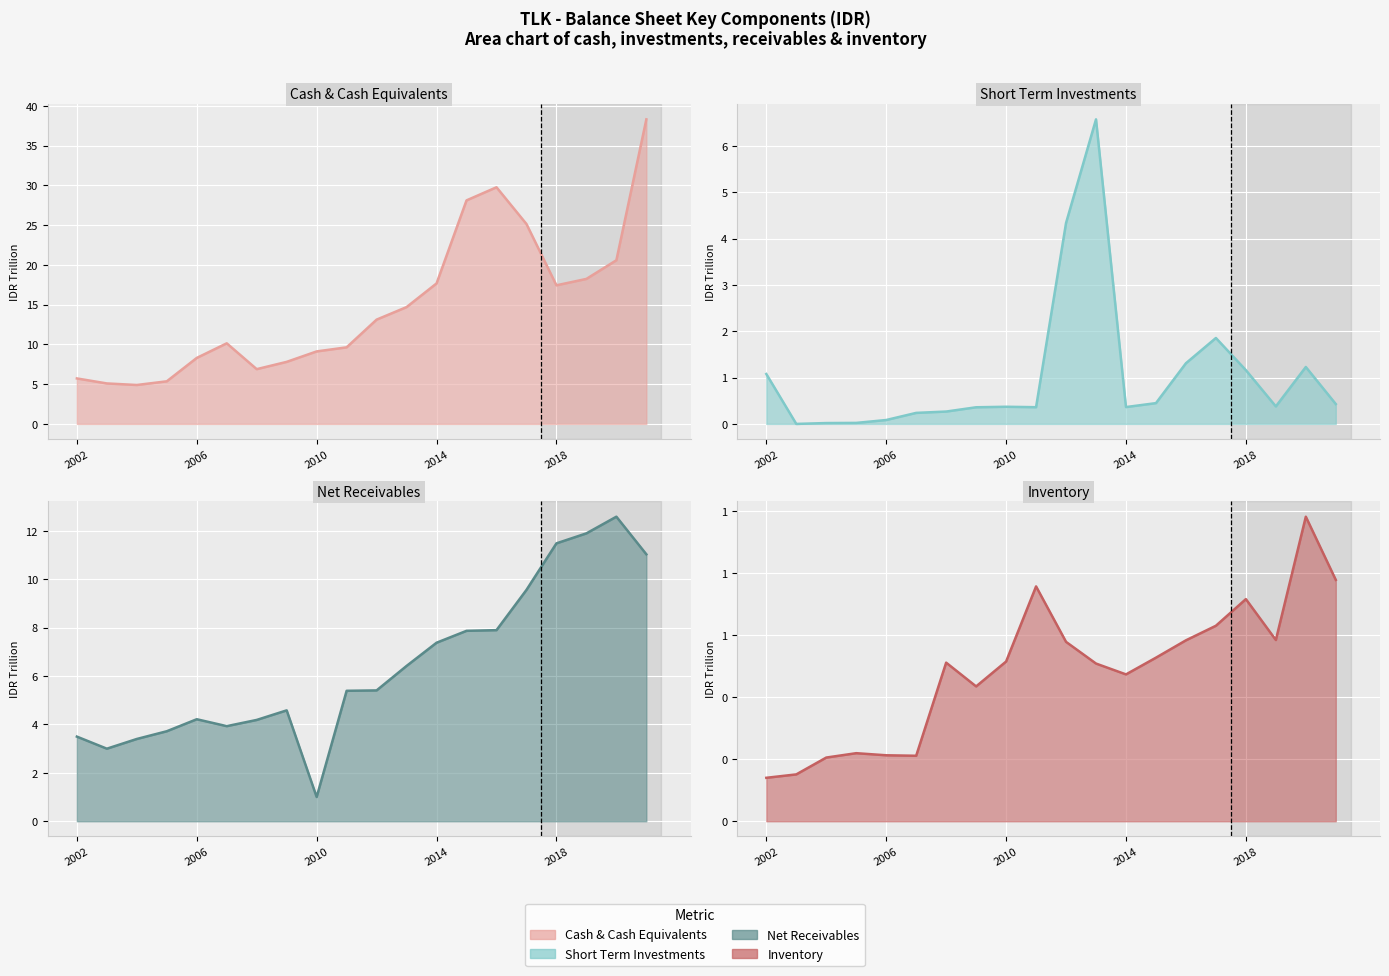

True or false: Cash & Cash Equivalents has more than 1 points higher than both neighbors.

True